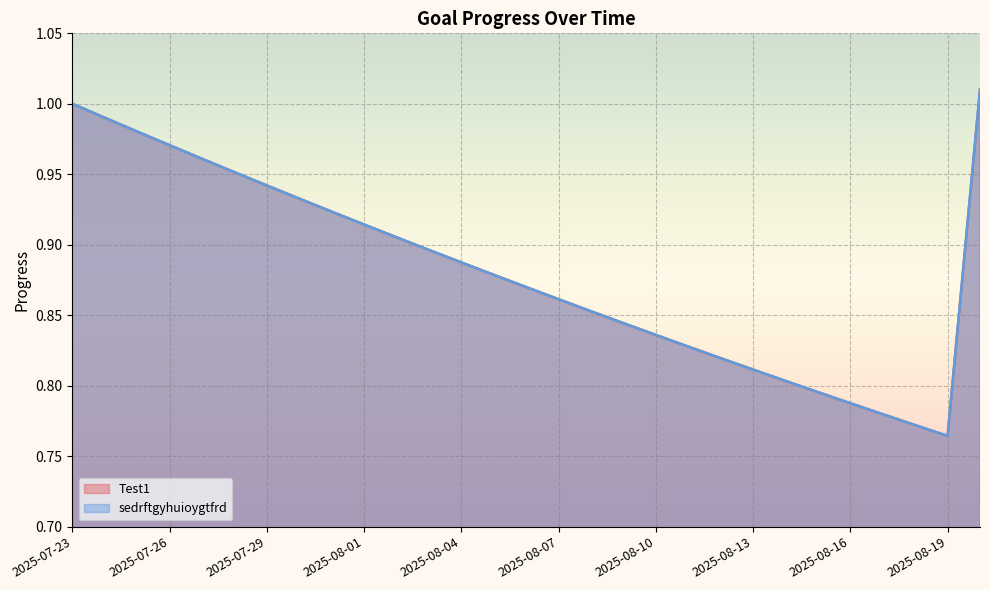

How many categories are shown in the chart?

29